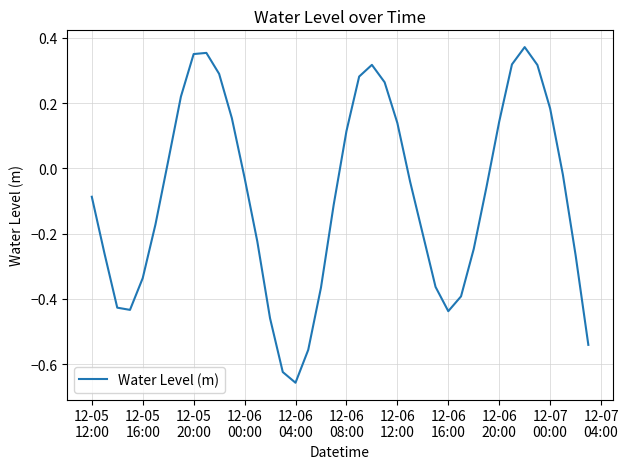

What is the difference between the maximum and second lowest values?

1.0